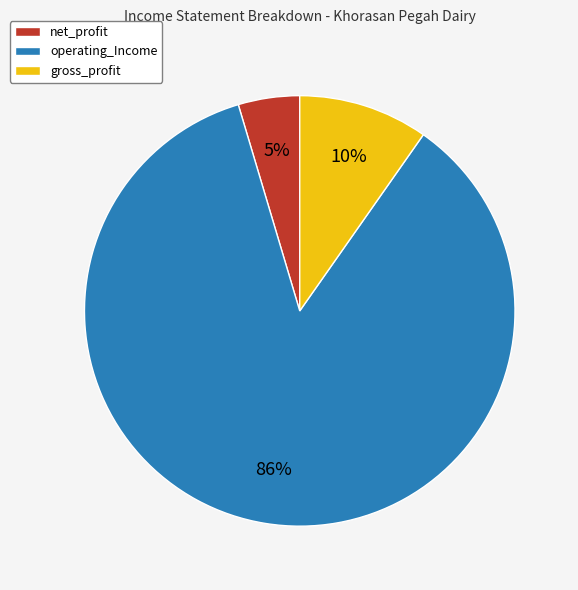

Which has a higher value, gross_profit or operating_Income?

operating_Income